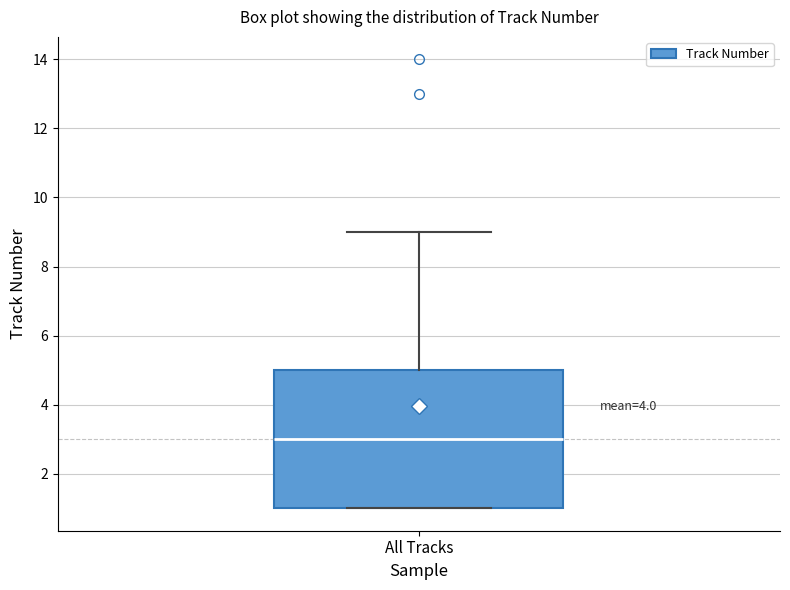

Where does the upper whisker of the box for All Tracks end on the y-axis? The values are not printed on the chart, so give them approximately, as read against the axis.

9